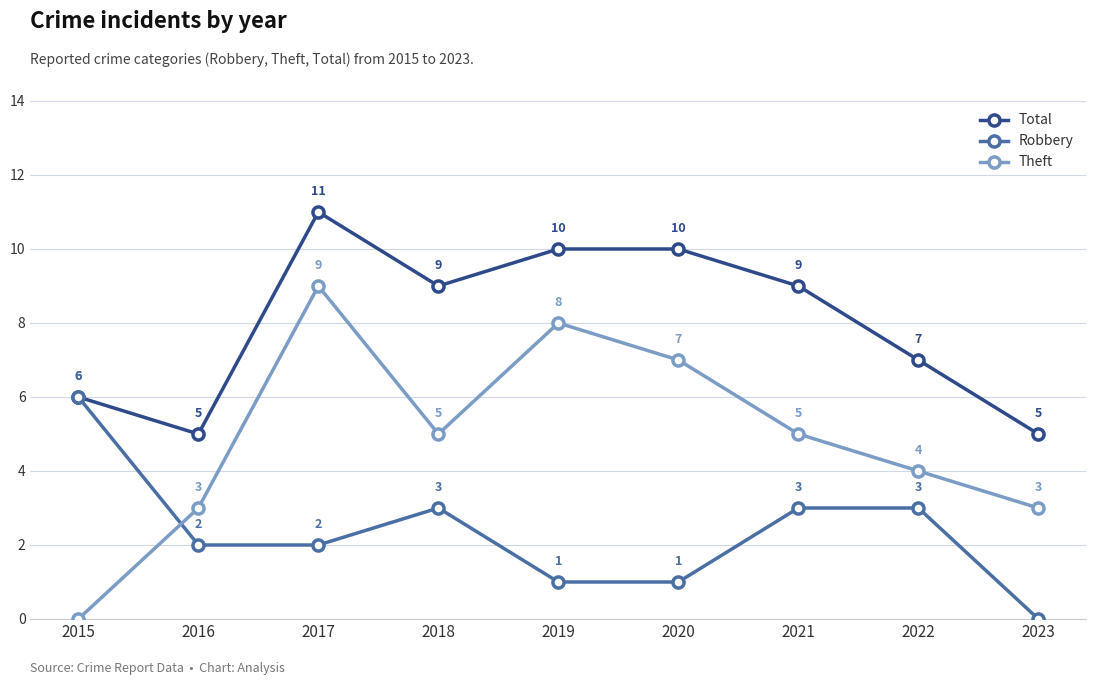

Which series has the largest total across all categories?

Total